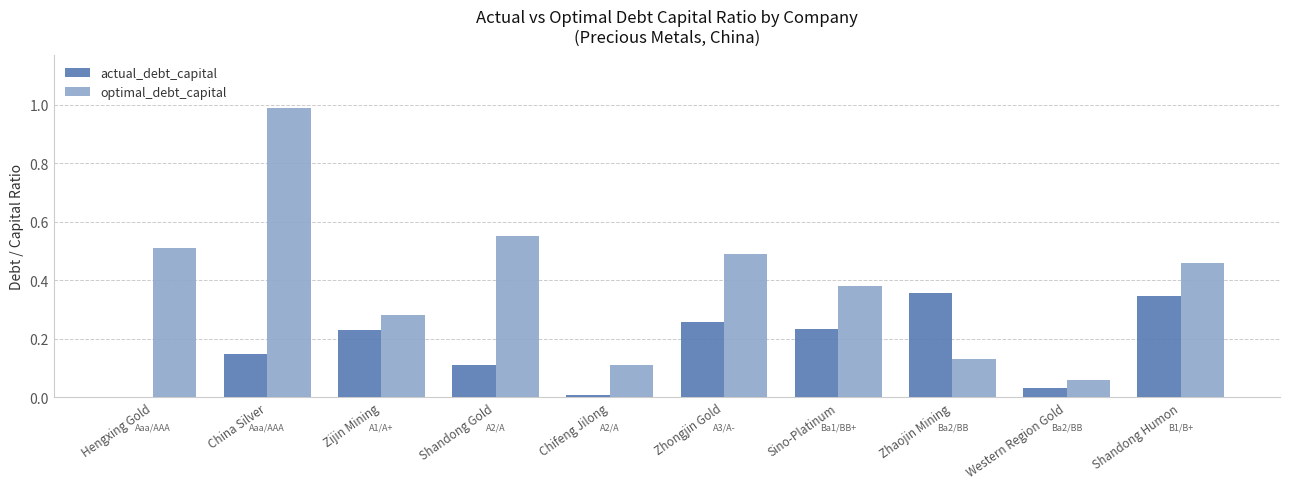

Which category has the highest value across all series?

China Silver